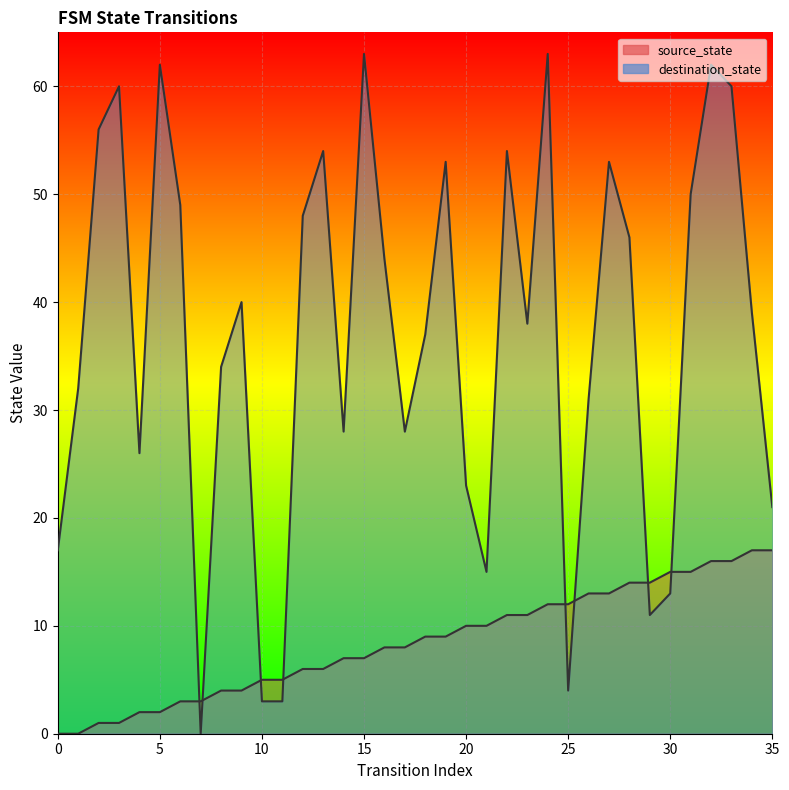

Reading left to right, extract all data points from this chart.

source_state: 0=0	1=0	2=1	3=1	4=2	5=2	6=3	7=3	8=4	9=4	10=5	11=5	12=6	13=6	14=7	15=7	16=8	17=8	18=9	19=9	20=10	21=10	22=11	23=11	24=12	25=12	26=13	27=13	28=14	29=14	30=15	31=15	32=16	33=16	34=17	35=17
destination_state: 0=17	1=32	2=56	3=60	4=26	5=62	6=49	7=0	8=34	9=40	10=3	11=3	12=48	13=54	14=28	15=63	16=44	17=28	18=37	19=53	20=23	21=15	22=54	23=38	24=63	25=4	26=31	27=53	28=46	29=11	30=13	31=50	32=62	33=60	34=39	35=21